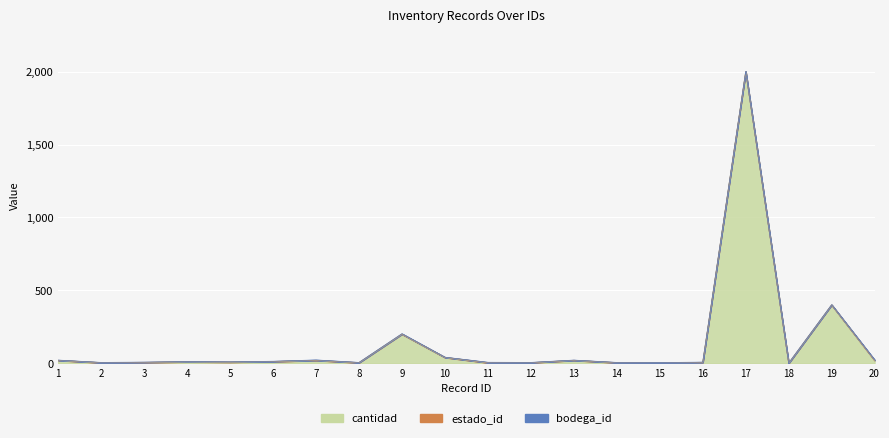

What is the value of the estado_id point at the 17th from the left?

1